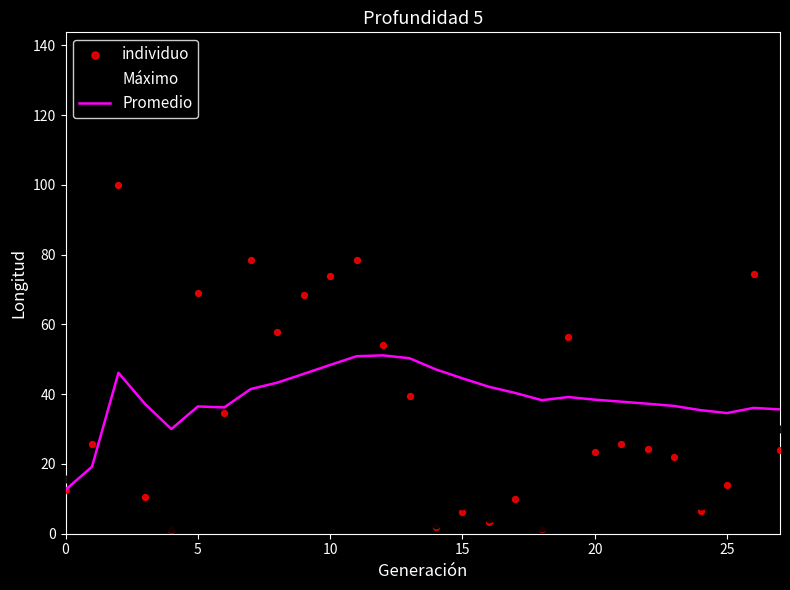

What is the minimum value for Promedio?

12.6